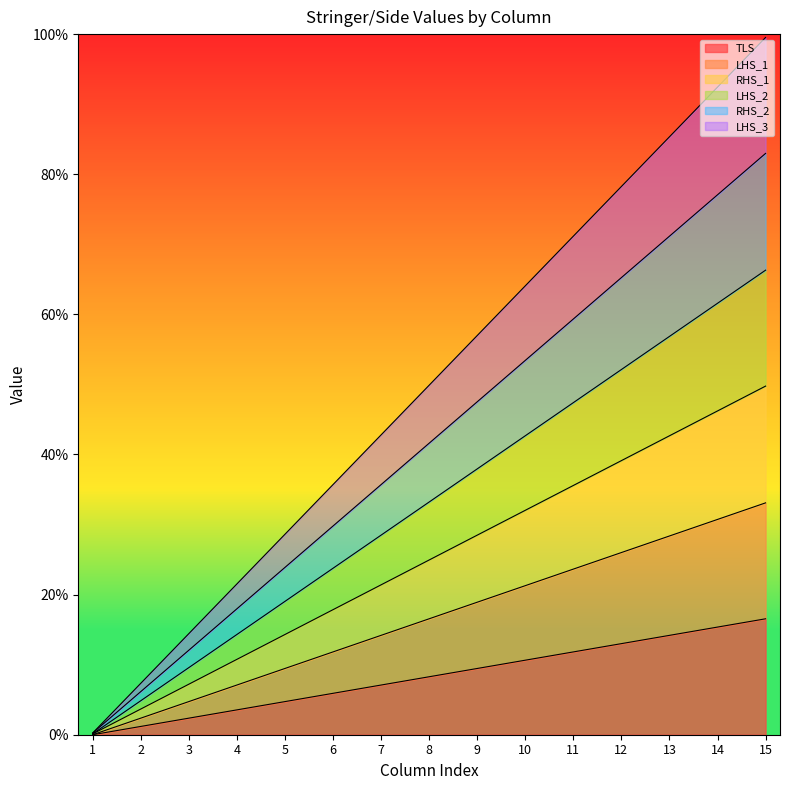

True or false: RHS_2 has more than 1 interior local peaks.

False